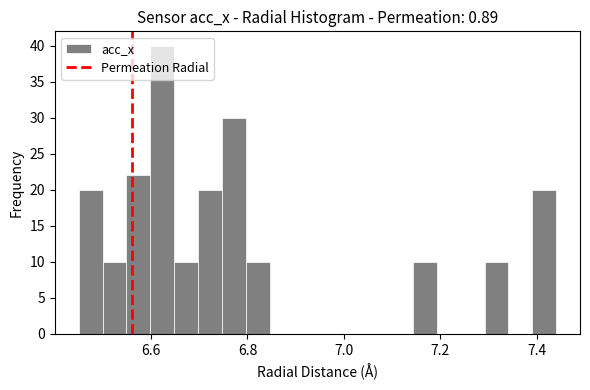

Around what value on the x-axis is the tallest bar? Give the approximate position of its centre, as read against the axis.

6.62